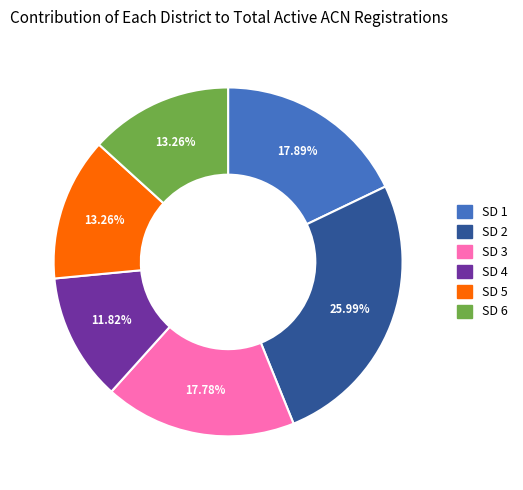

Approximately how many times larger is the value at SD 1 compared to SD 5?

1.3